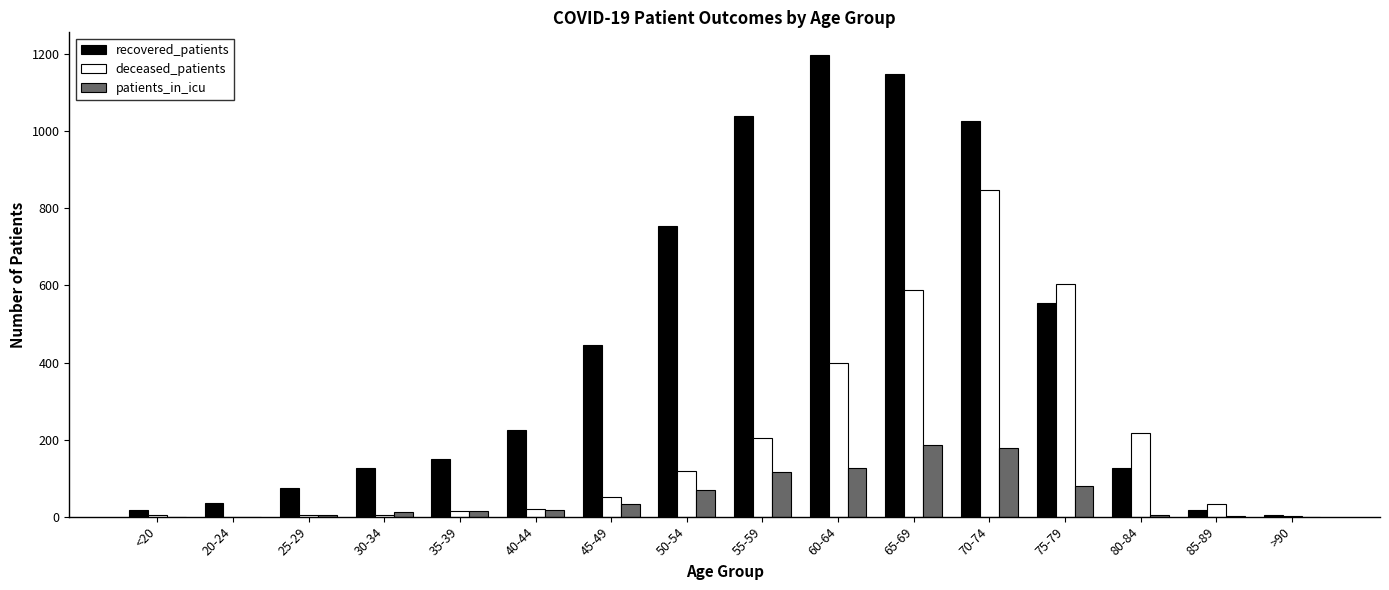

What is the difference between the deceased_patients values at <20 and 75-79?

602